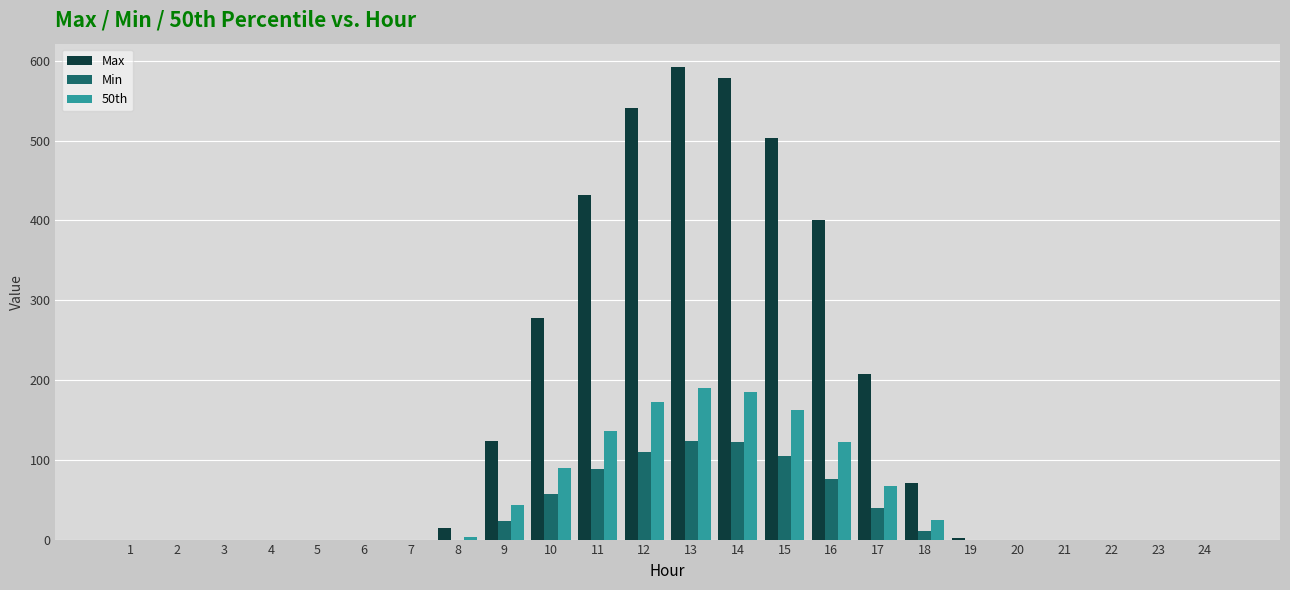

At which label is Min closest to 62?

10